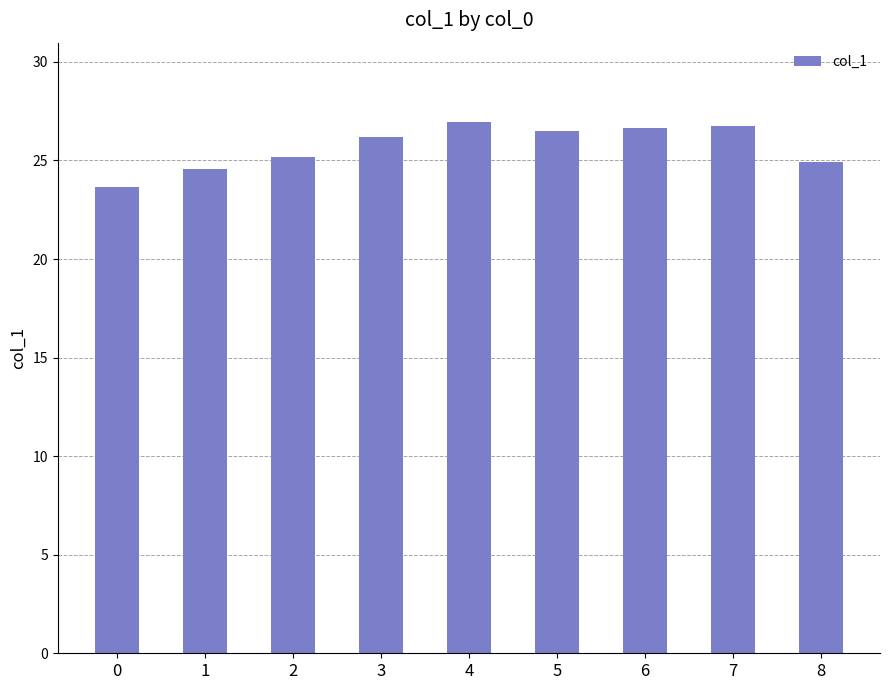

Between 4 and 5, which is larger?

4